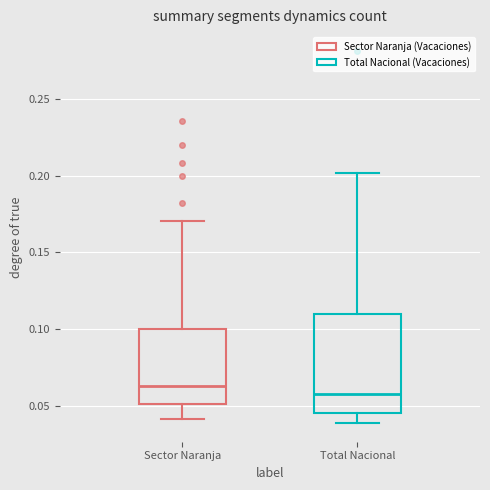

Reading left to right, read every box against the y-axis: the position of its median line, the range the box covers, and the ends of its whiskers. The values are not printed on the chart, so give them approximately, as read against the axis.

Sector Naranja: median 0.065, box 0.050 to 0.100, whiskers 0.040 to 0.170
Total Nacional: median 0.060, box 0.045 to 0.110, whiskers 0.040 to 0.200